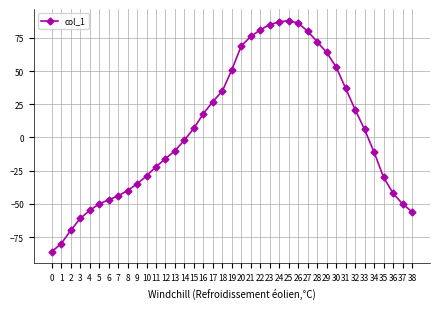

What is the change in value from 20 to 28?

+3